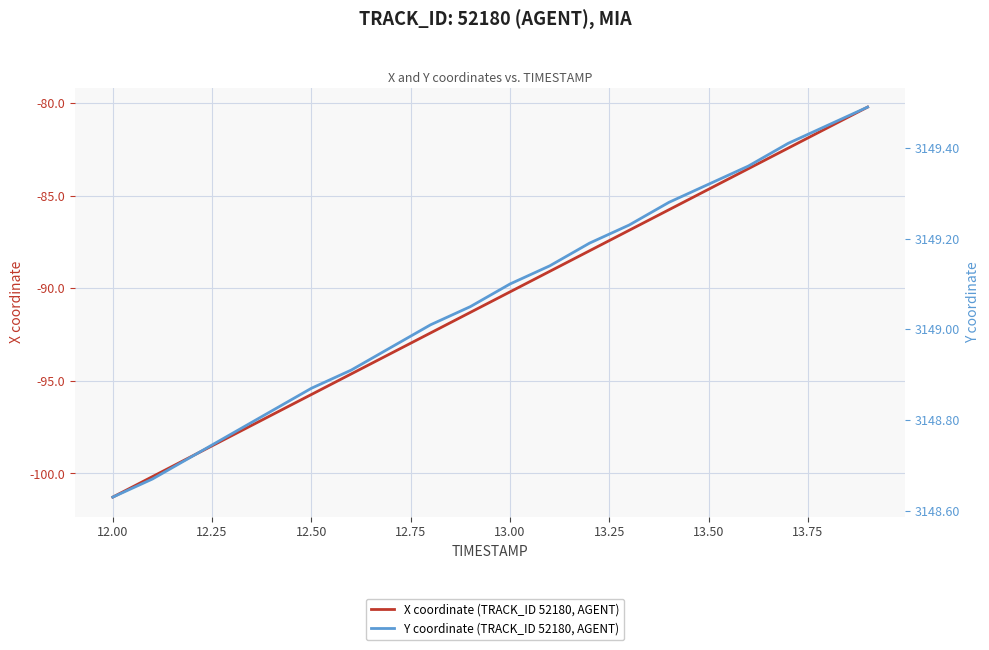

True or false: Y coordinate (TRACK_ID 52180, AGENT) and X coordinate (TRACK_ID 52180, AGENT) cross at least once.

False